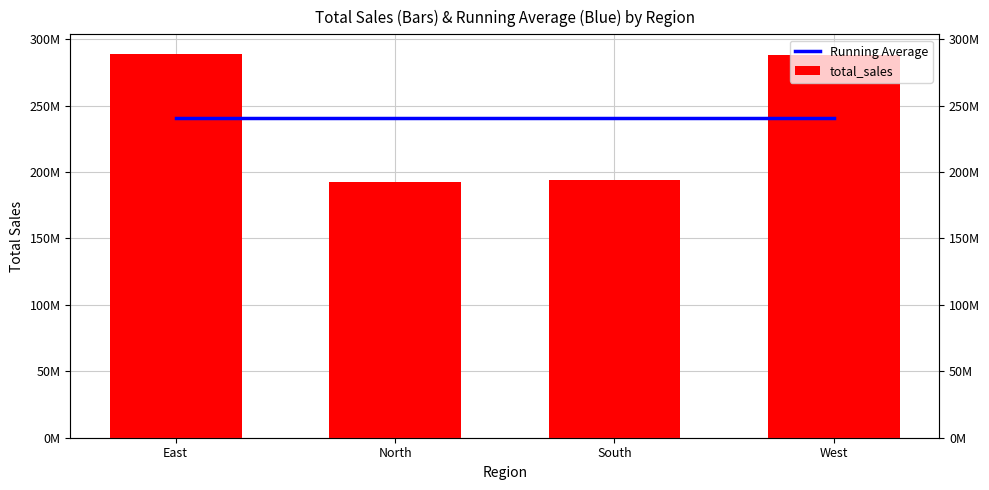

What are all the series names shown in the legend?

Running Average, total_sales